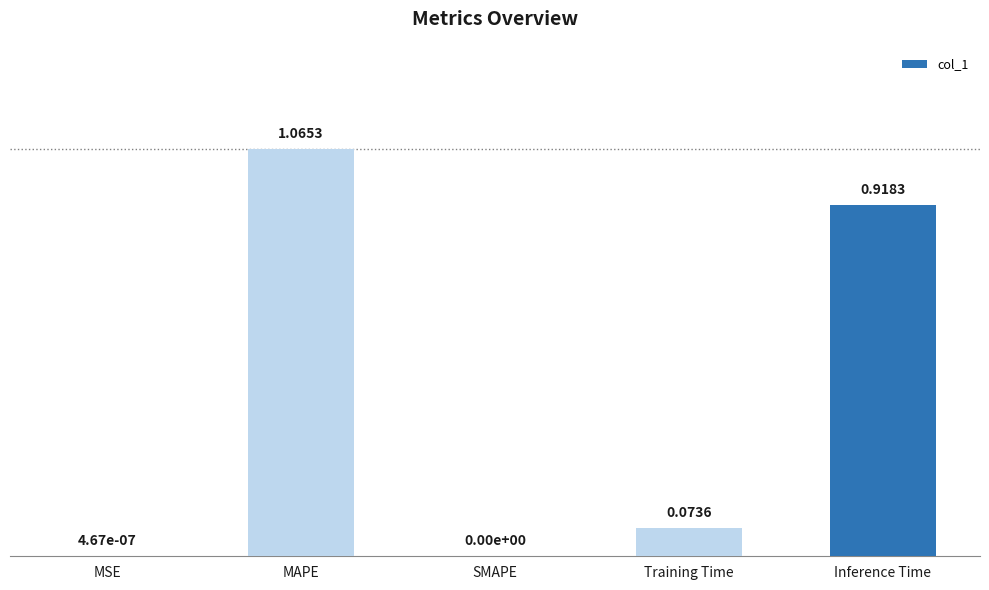

At which category does the chart reach its peak across all series?

MAPE